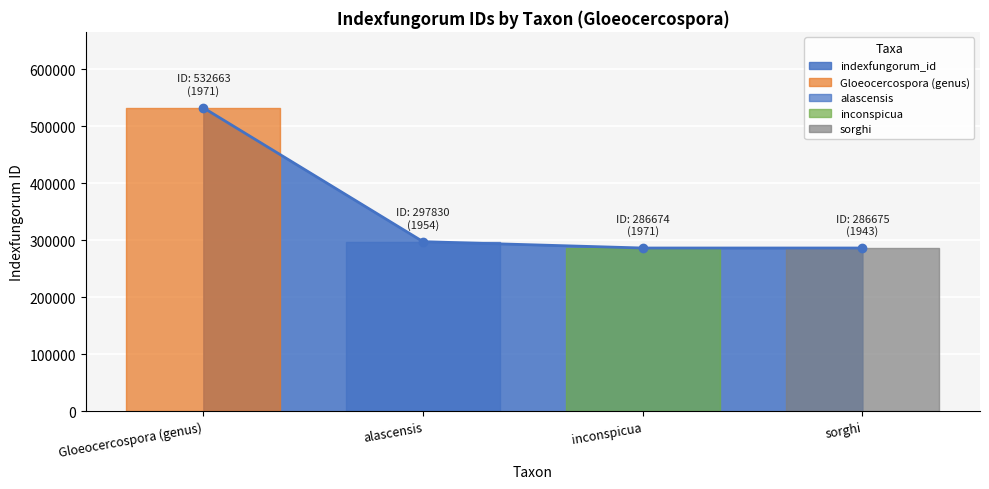

What position from the right is Gloeocercospora (genus)?

4